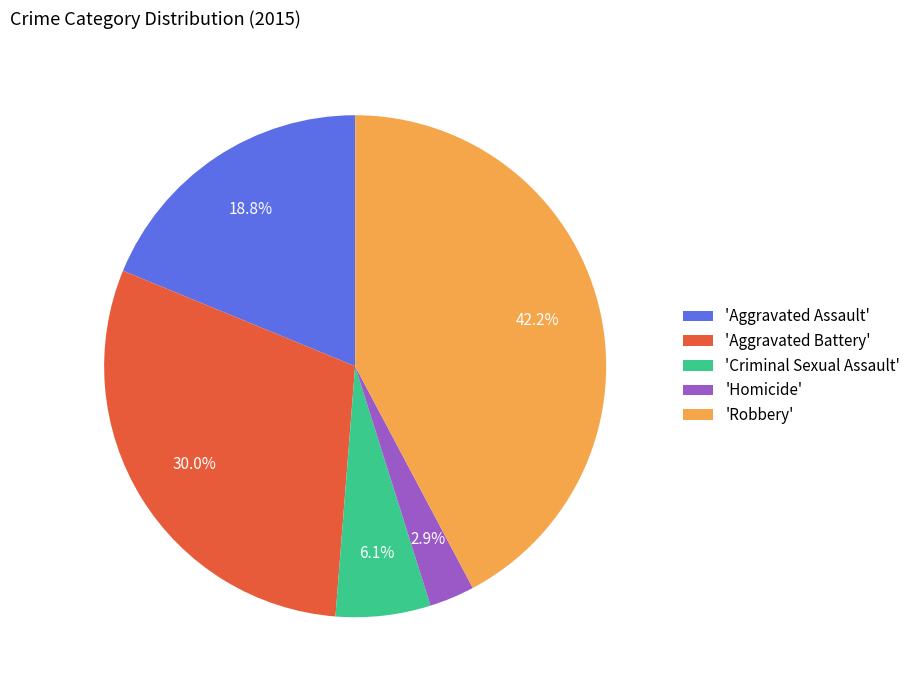

Which category has the smallest portion of the pie?

'Homicide'